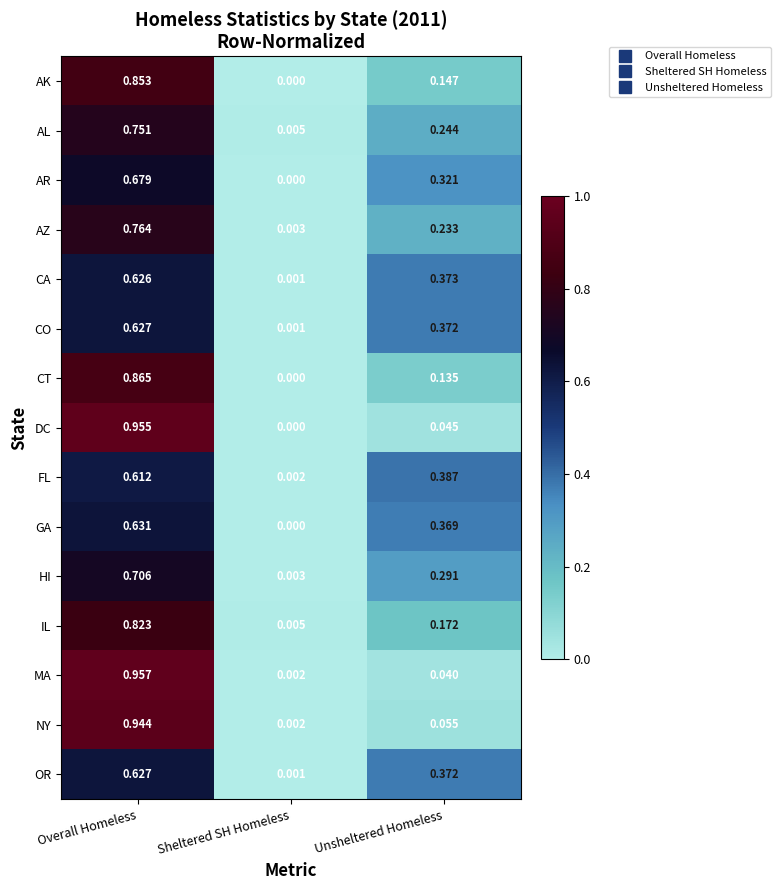

Which category has the highest value across all series?

Overall Homeless